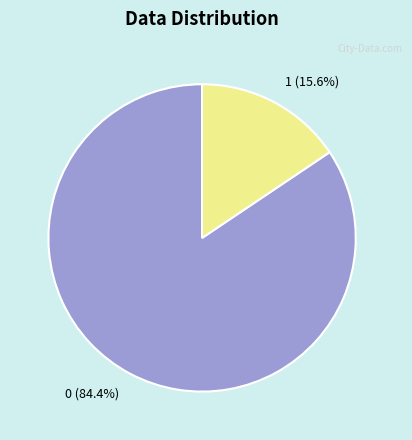

What is the total percentage of 0 and 1?

100.0%